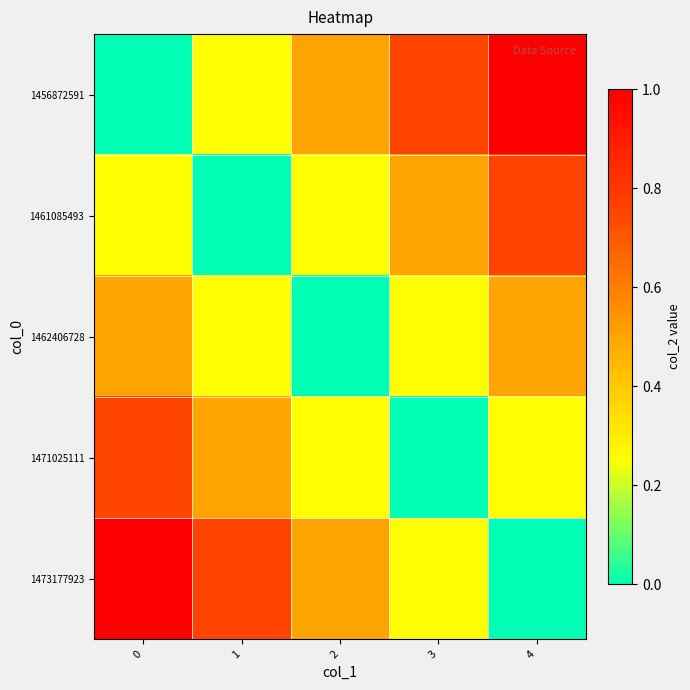

How many categories are shown in the chart?

5